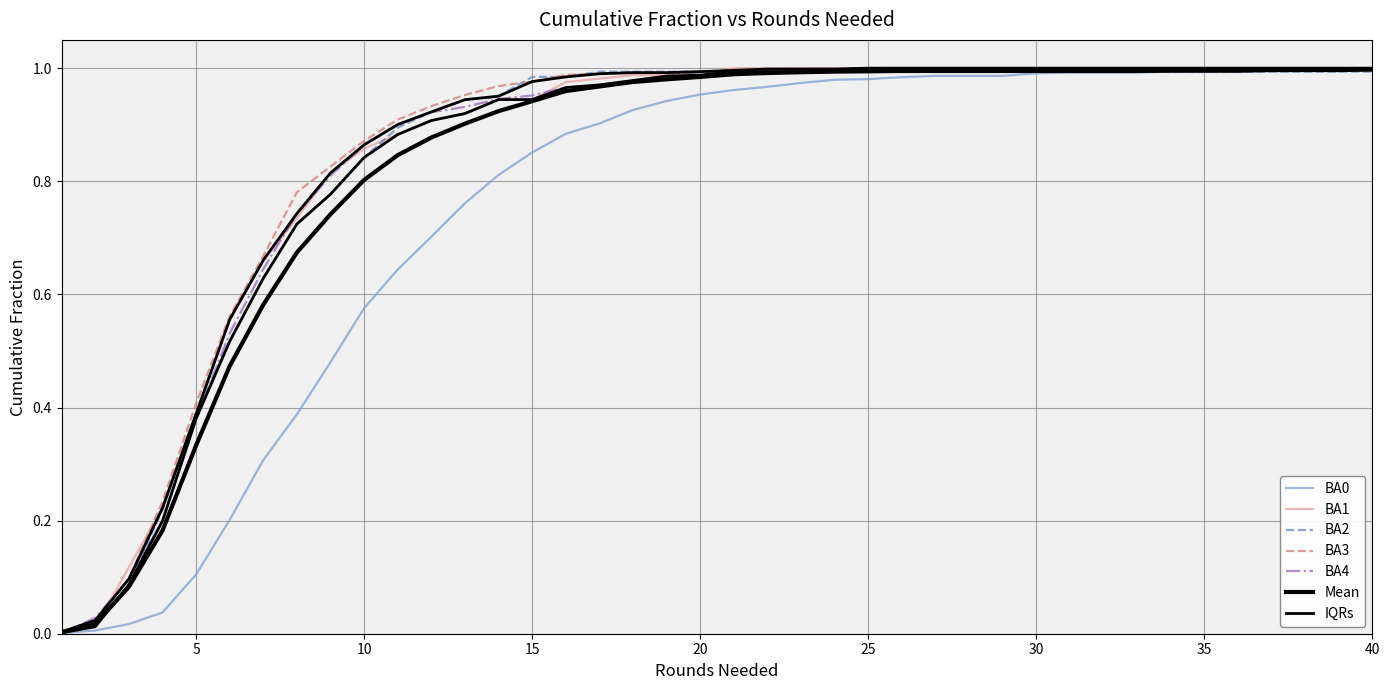

Where do BA4 and BA3 first cross each other?

1 and 2